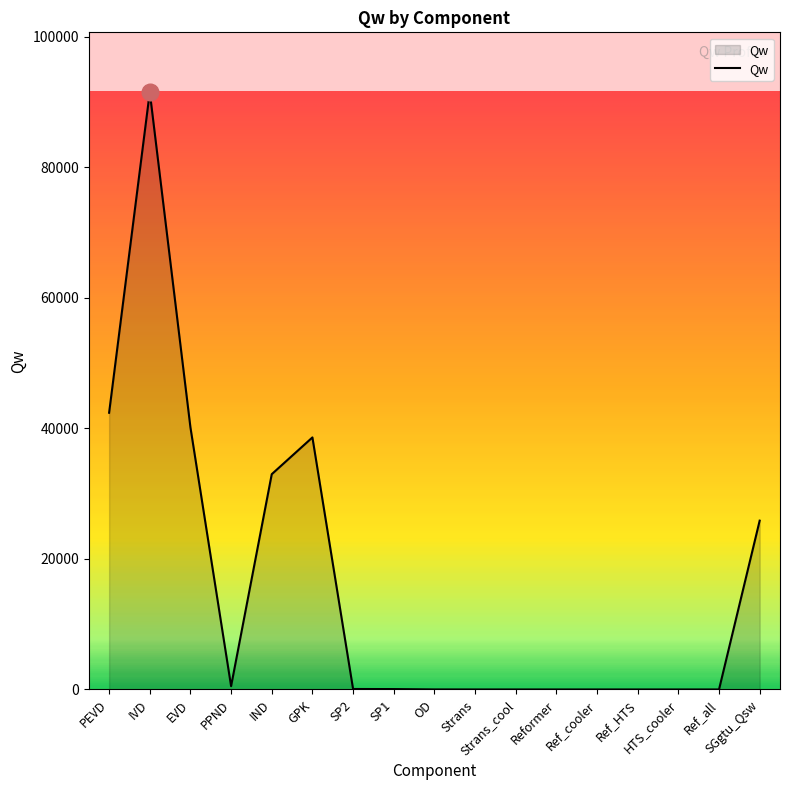

What is the approximate value at IND?

32990.4